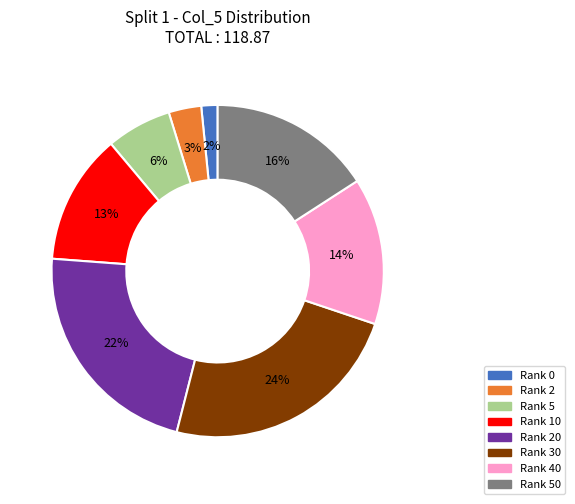

Count the number of slices in the pie.

8